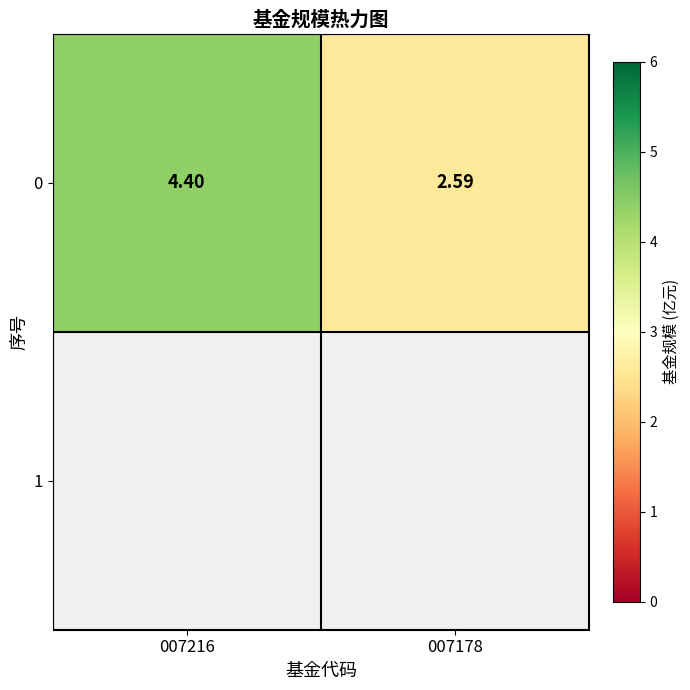

Count the values in the range 2 to 4.

1